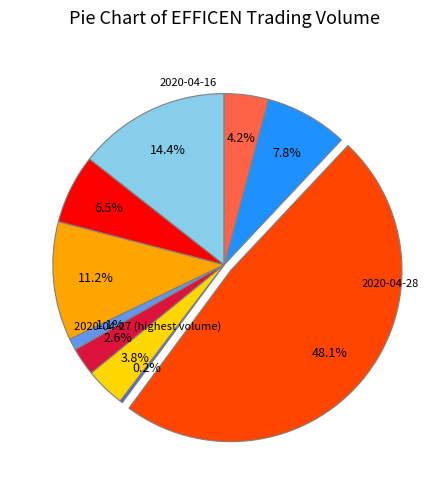

Is there any slice that represents more than half of the pie?

No